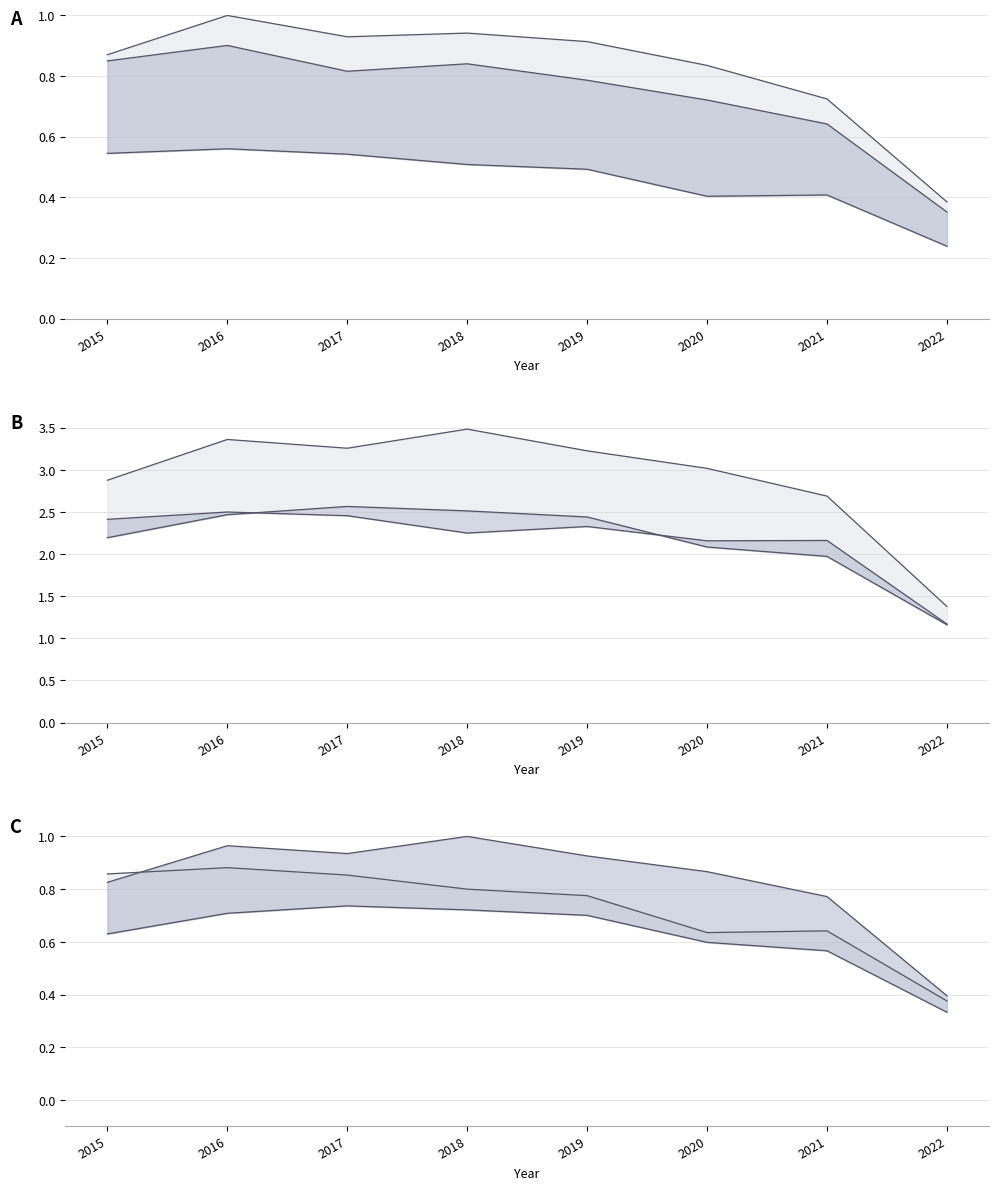

True or false: Englewood and Auburn Gresham cross at least once.

False